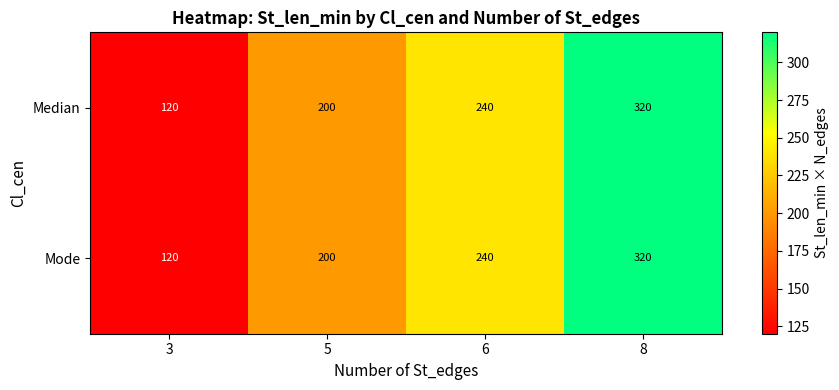

What is the sum of the Median values at 8 and 6?

560